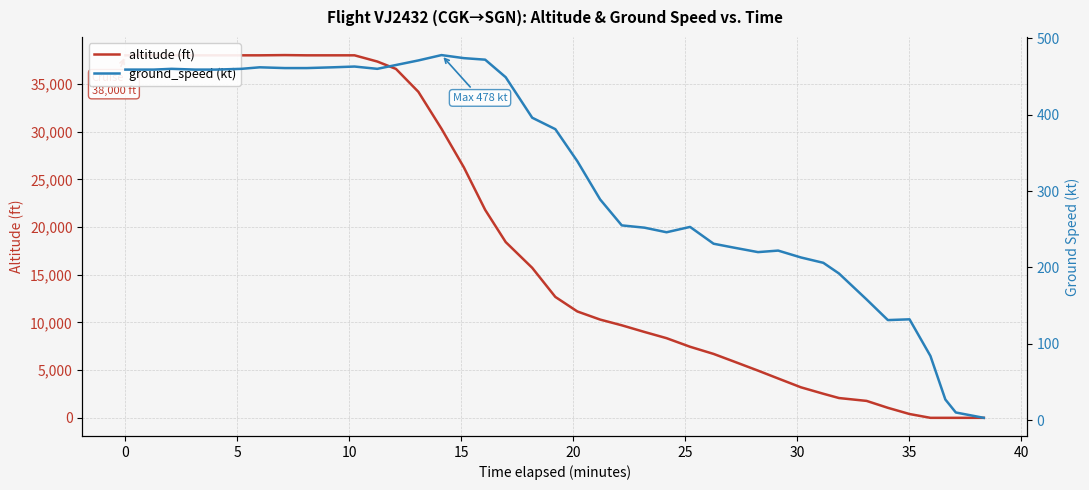

Which series has the largest range (max minus min)?

altitude (ft)